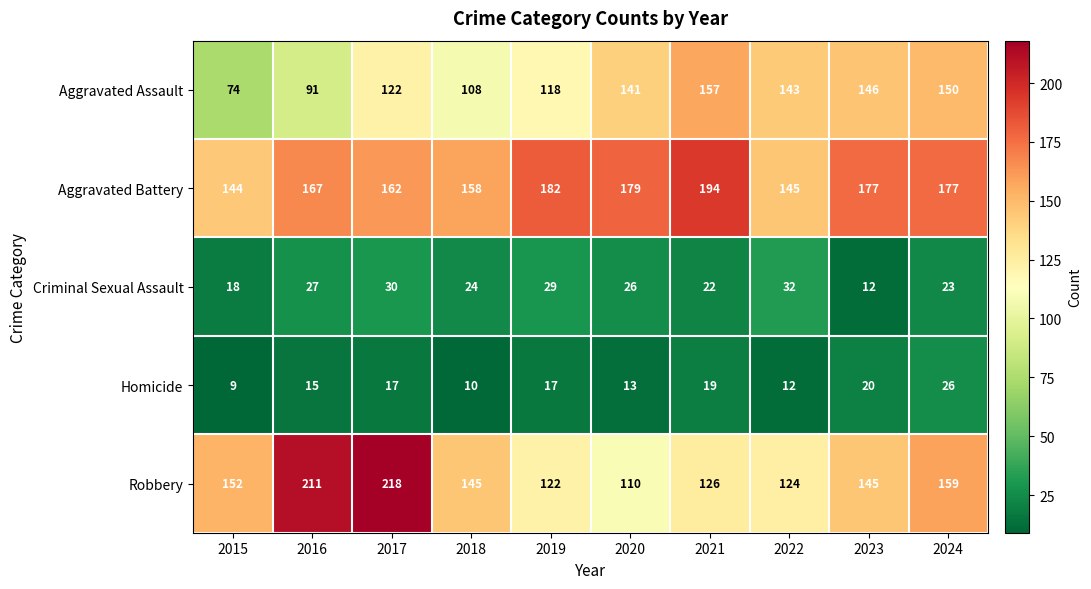

Is it true that Aggravated Assault equals 154 at 2016?

False